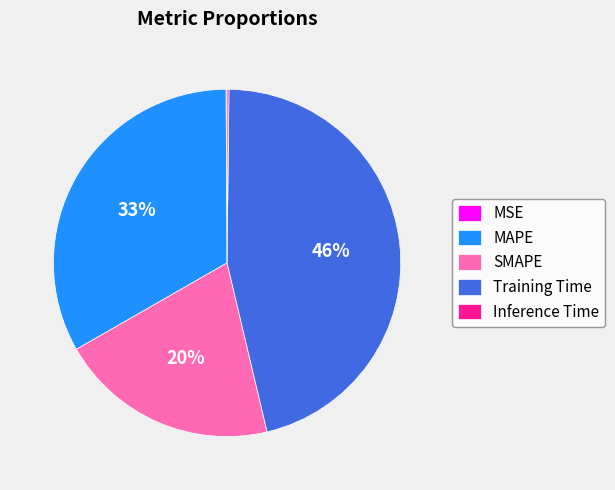

Between MAPE and Training Time, which is larger?

Training Time